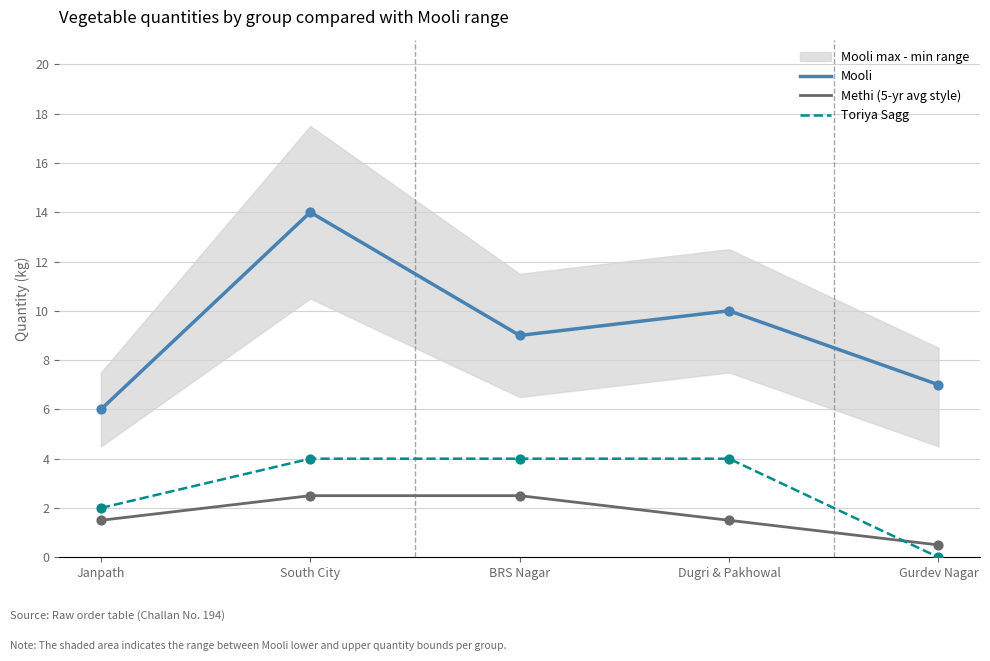

Which series has the widest spread of Y values?

Mooli